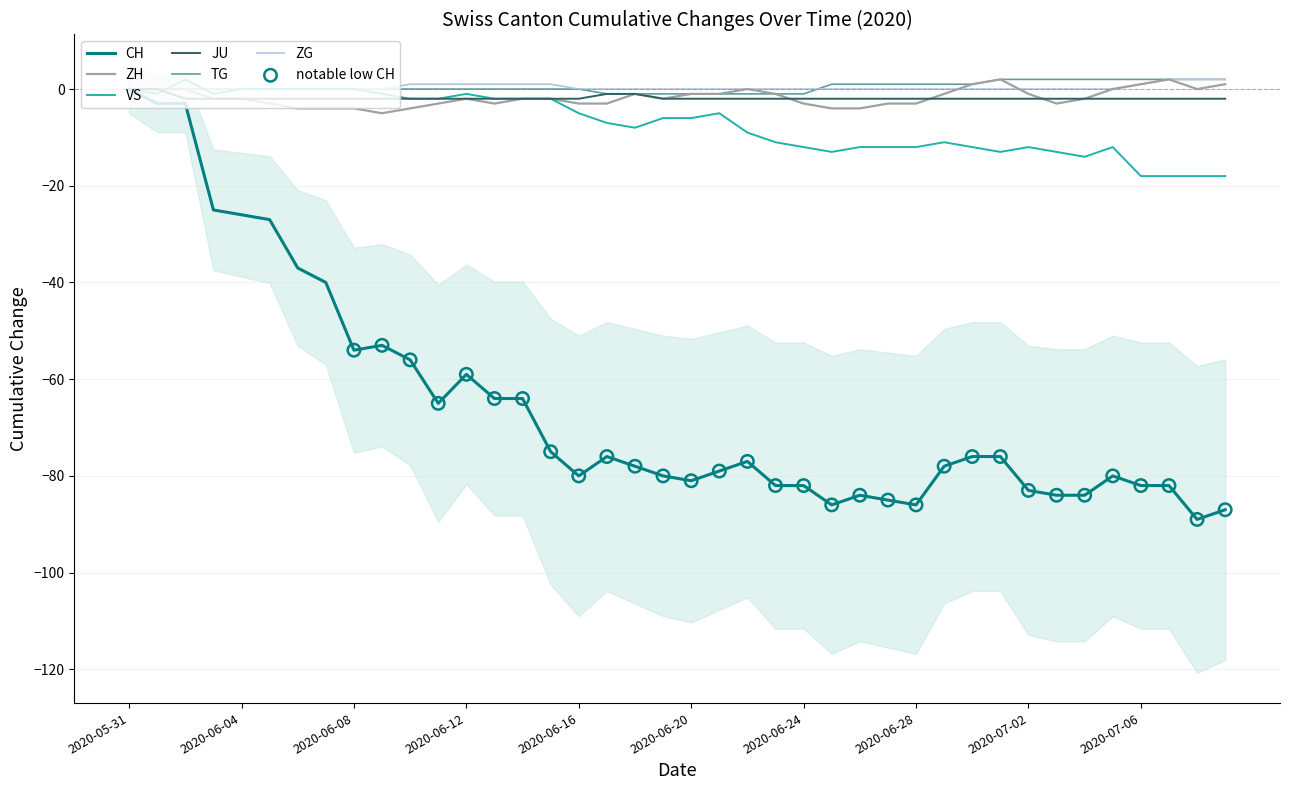

Which series has the largest Y range (max minus min)?

CH